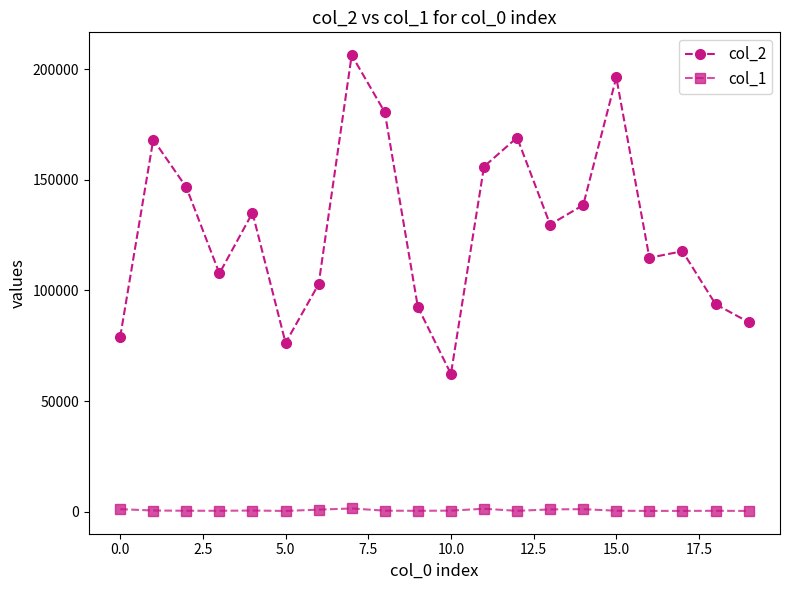

True or false: col_2 and col_1 intersect in this chart.

False